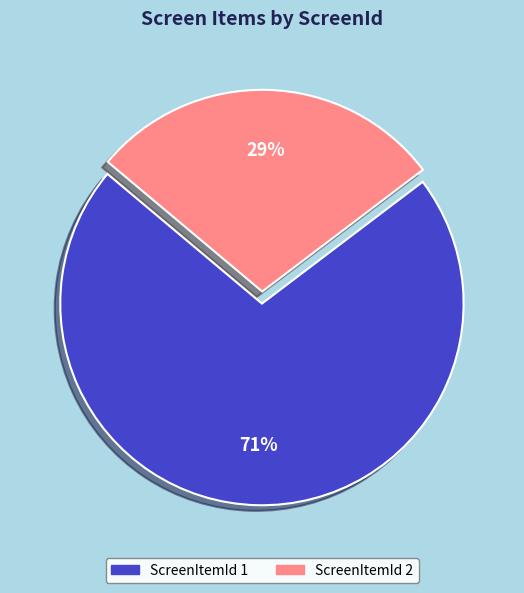

How many segments does this pie chart have?

2